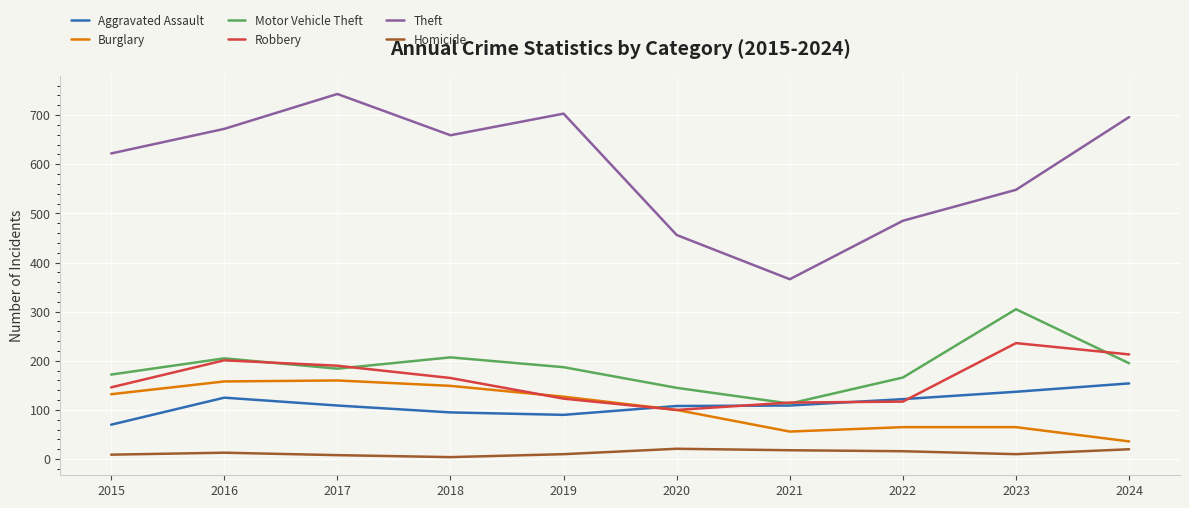

Rank the series at 2023 from lowest to highest value.

Homicide, Burglary, Aggravated Assault, Robbery, Motor Vehicle Theft, Theft